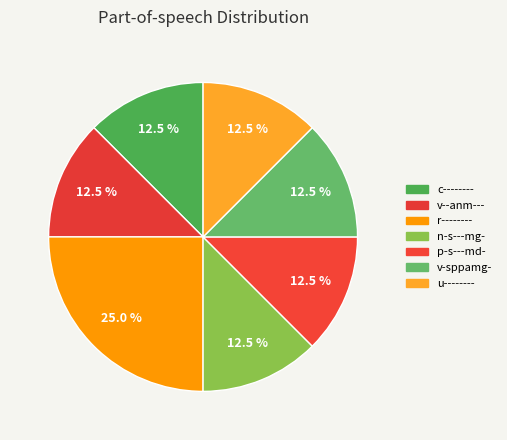

Which category has the smallest portion of the pie?

c--------